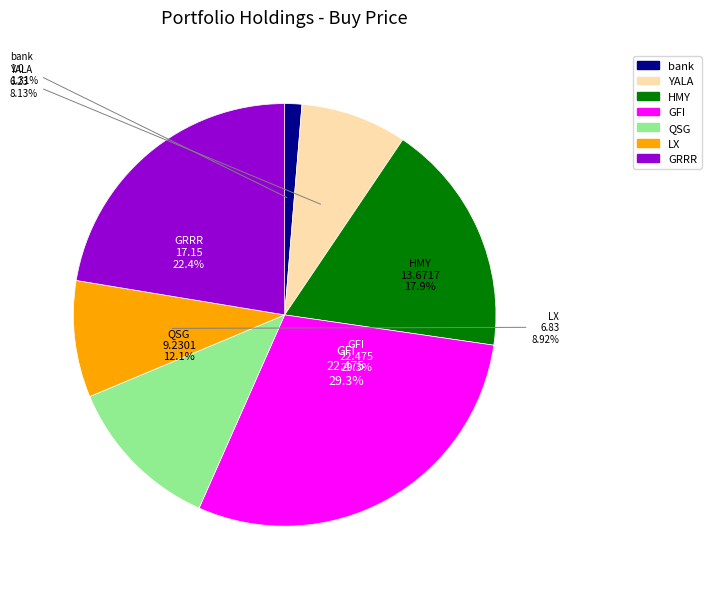

Which slice is the smallest?

bank